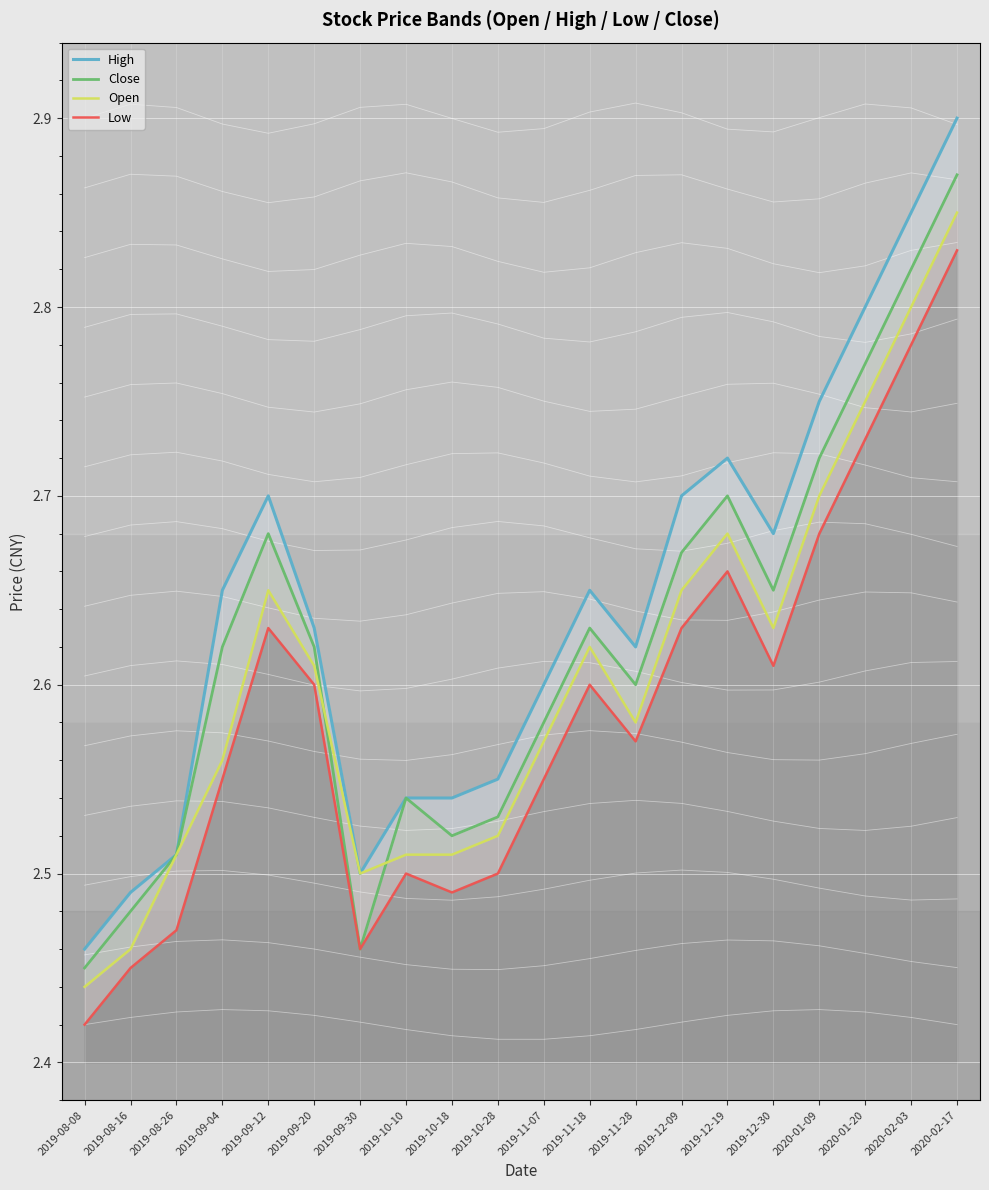

What is the highest value of the High series?

2.9